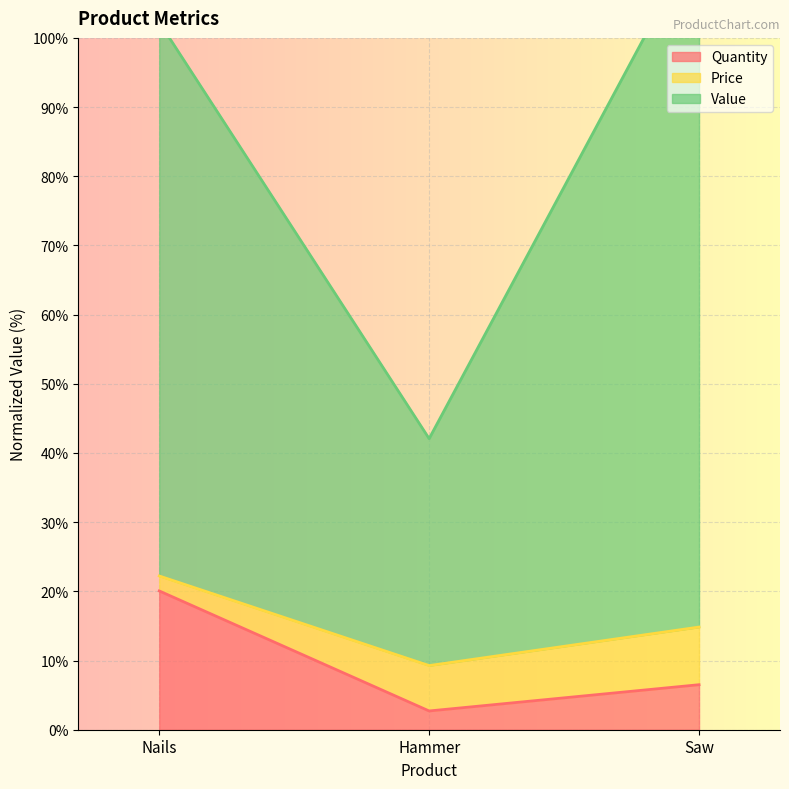

Read the Value value at Saw.

114.8